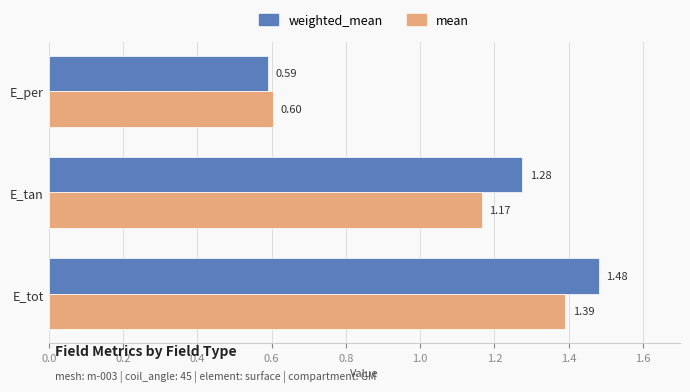

What is the difference between the weighted_mean values at E_tot and E_per?

0.9